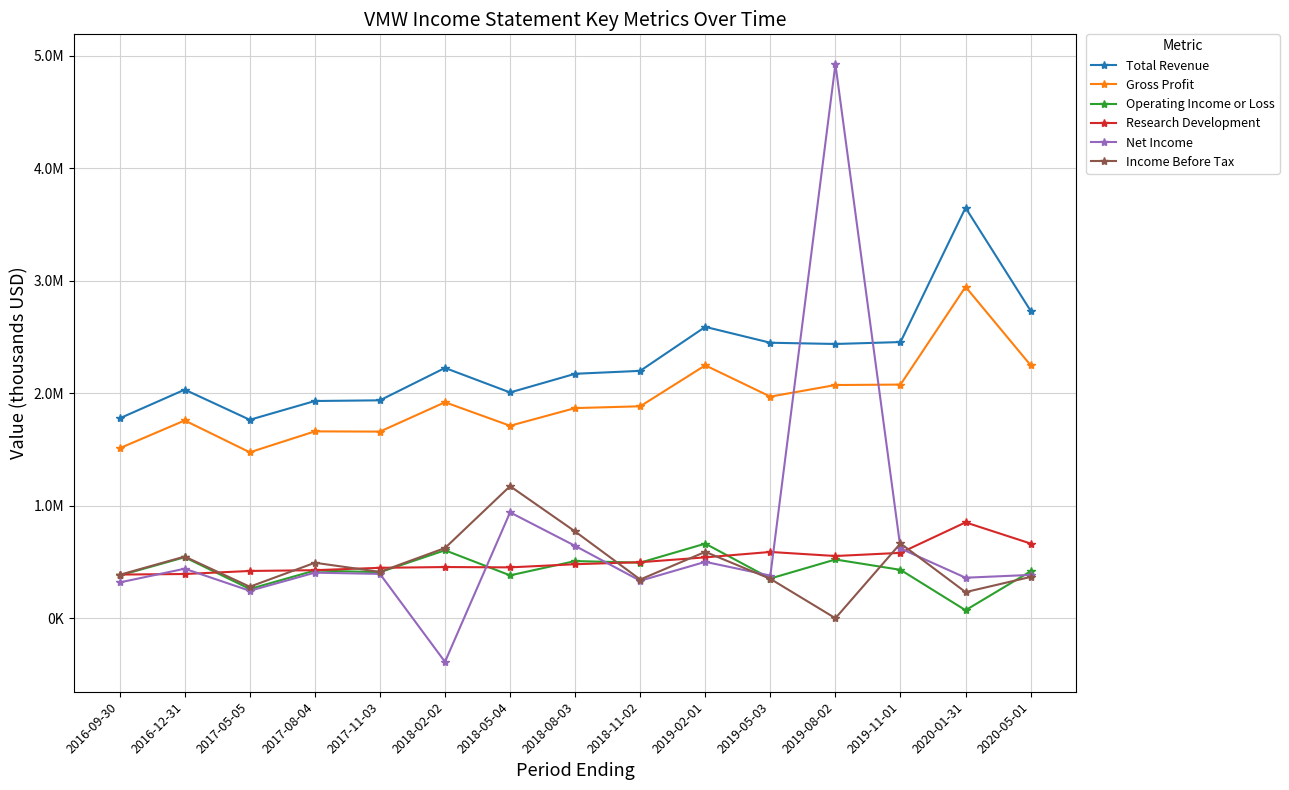

At how many categories does at least one series exceed 2524240?

4